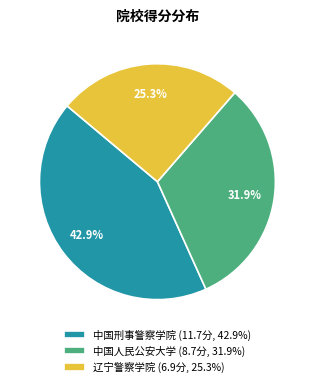

Combined, what portion of the pie is 中国人民公安大学 and 中国刑事警察学院?

74.7%